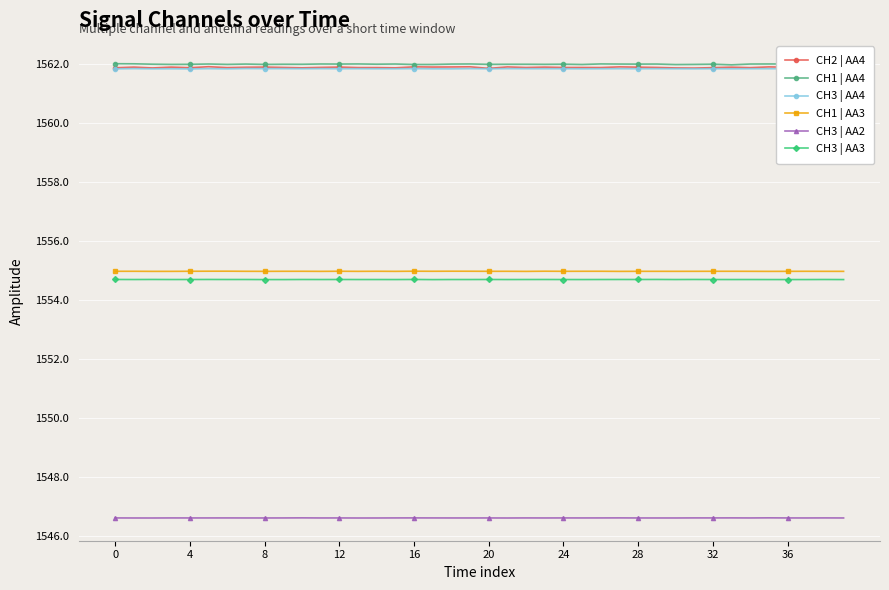

Which series has the largest total across all categories?

CH1 | AA4